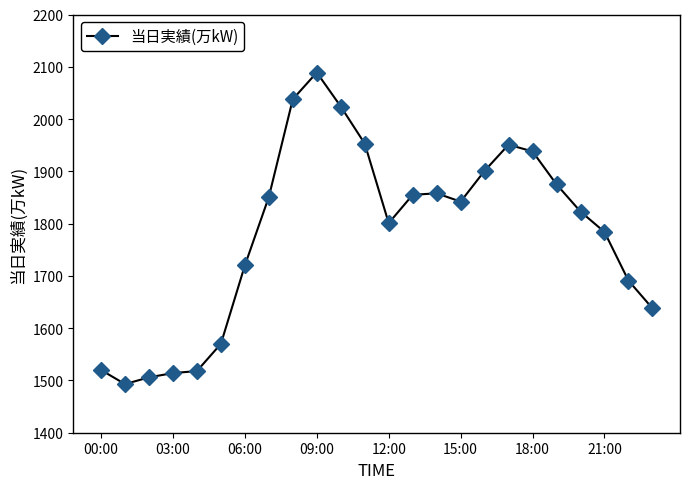

What is the sum of all values?

42753